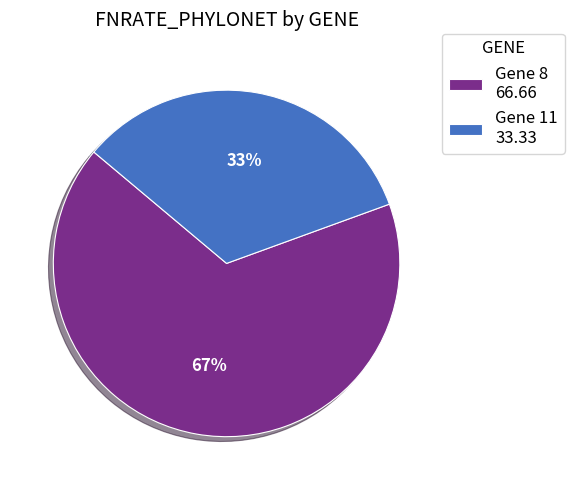

Which category accounts for the majority?

Gene 8 66.66